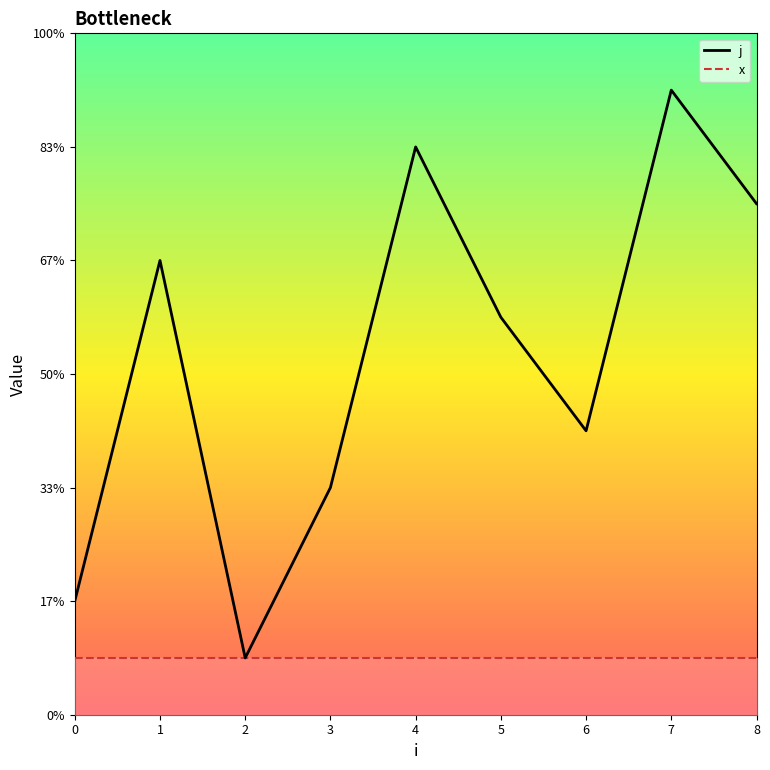

List the labels in order of value, smallest first.

2, 0, 3, 6, 5, 1, 8, 4, 7